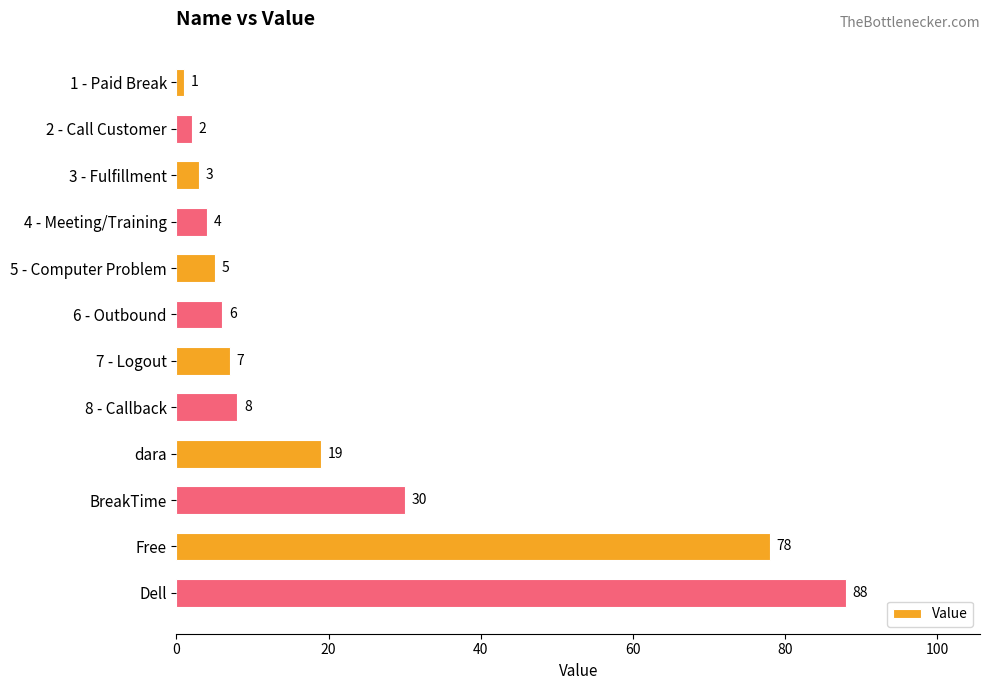

Rank the categories by value from lowest to highest.

1 - Paid Break, 2 - Call Customer, 3 - Fulfillment, 4 - Meeting/Training, 5 - Computer Problem, 6 - Outbound, 7 - Logout, 8 - Callback, dara, BreakTime, Free, Dell